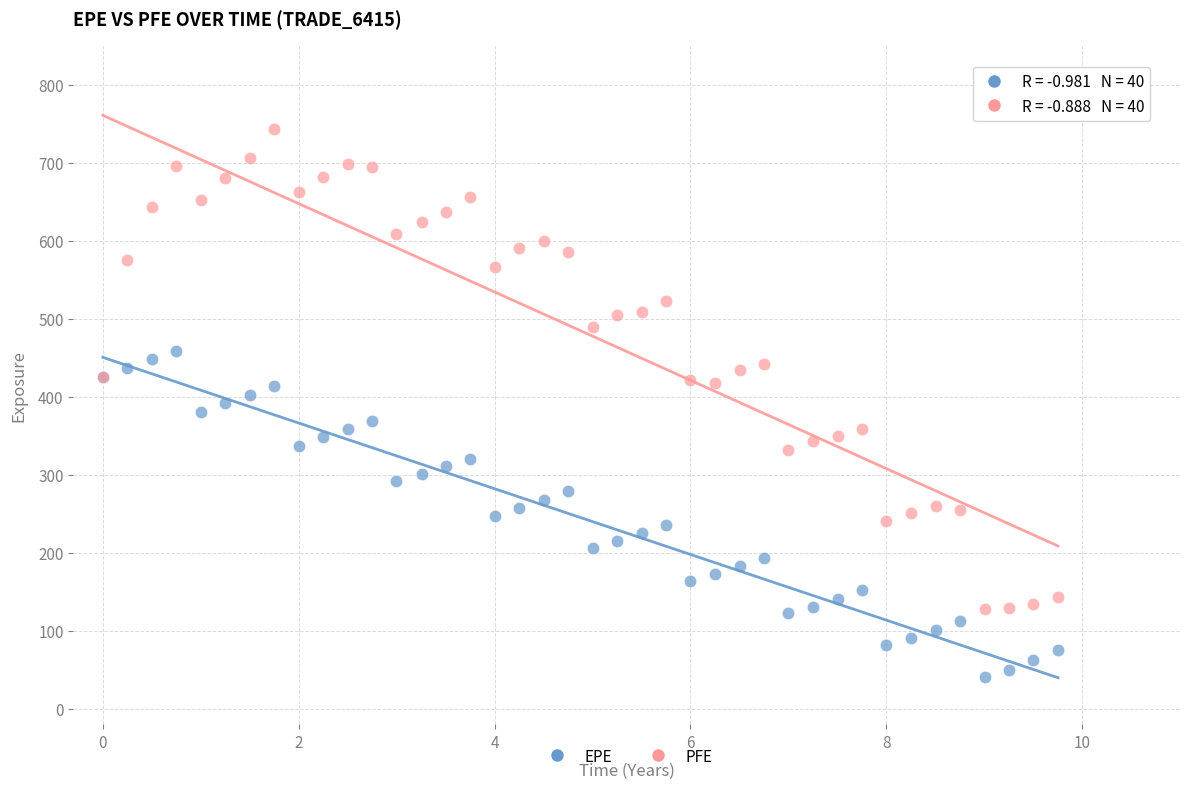

Which series contains the lowest Y value?

EPE